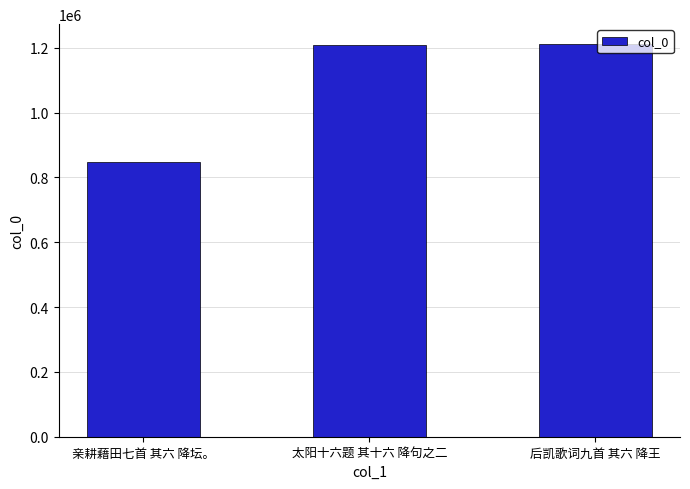

How many distinct data groups are displayed?

1